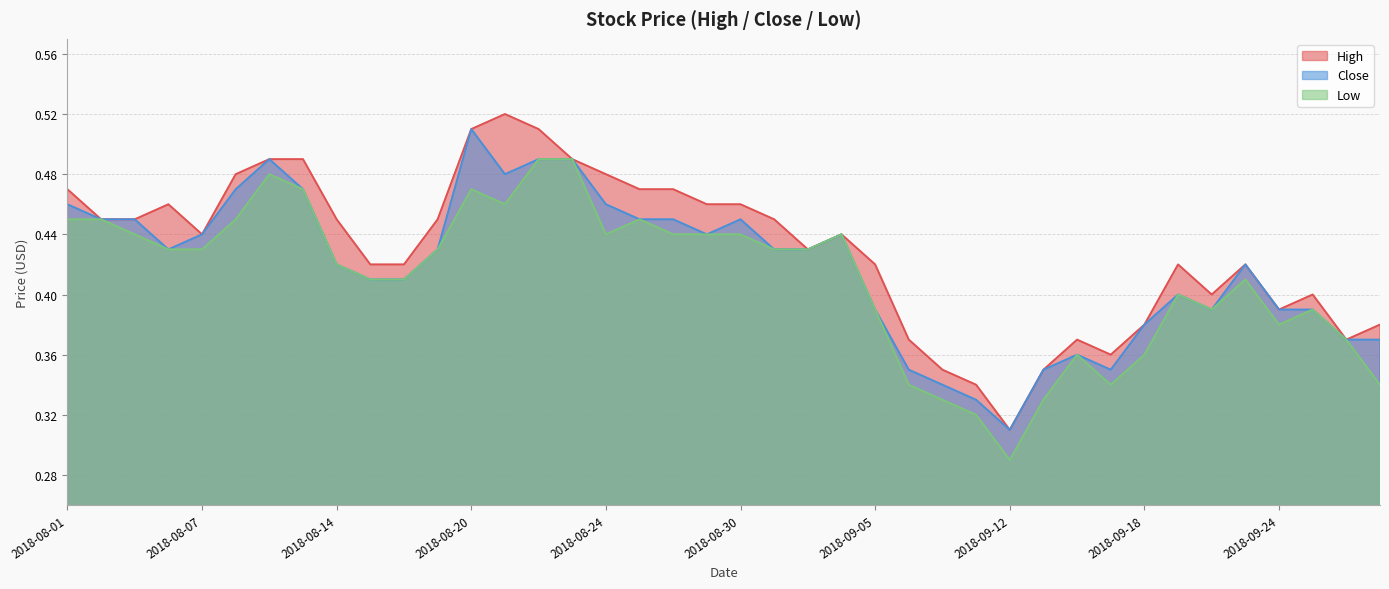

How many lines are shown in the chart?

3